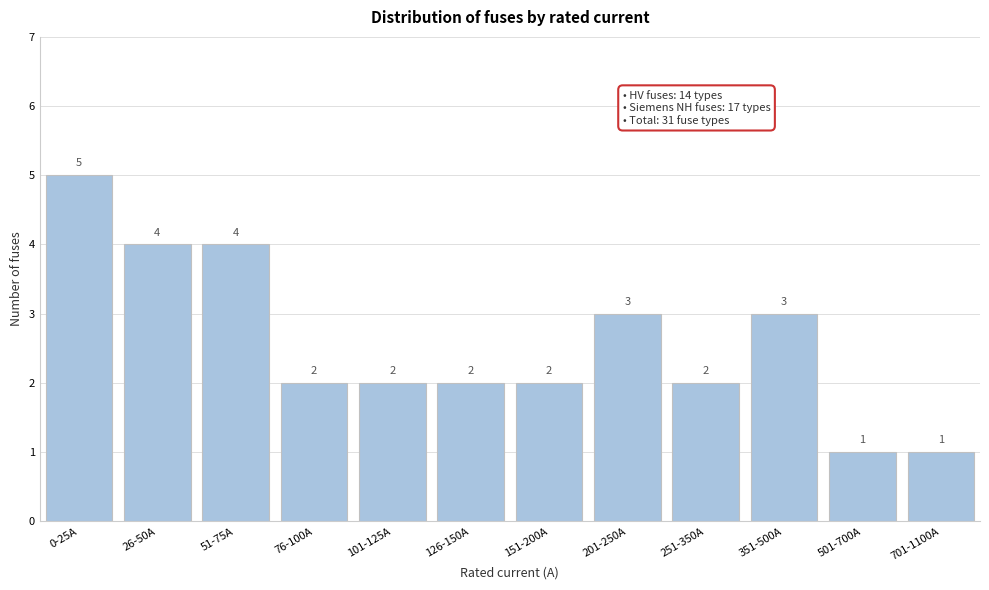

Reading left to right, extract all data points from this chart.

5	4	4	2	2	2	2	3	2	3	1	1